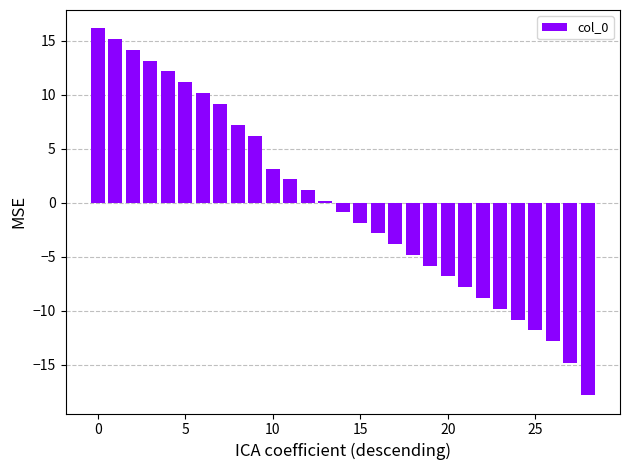

What is the value of the 11th bar from the left?

3.2